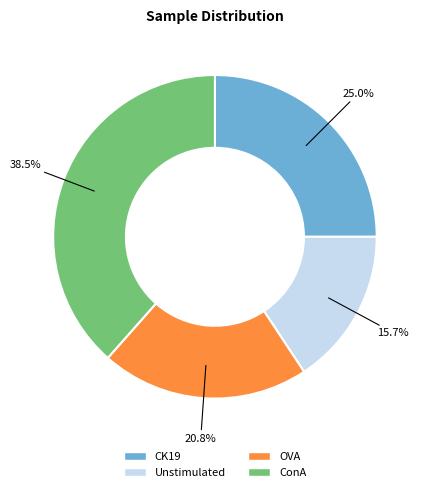

How many segments does this pie chart have?

4